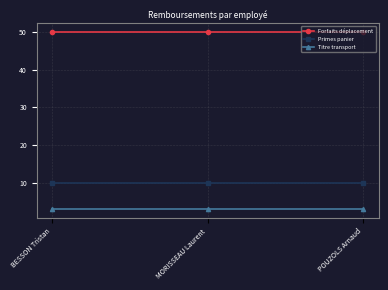

What position from the left is POUZOLS Arnaud?

3